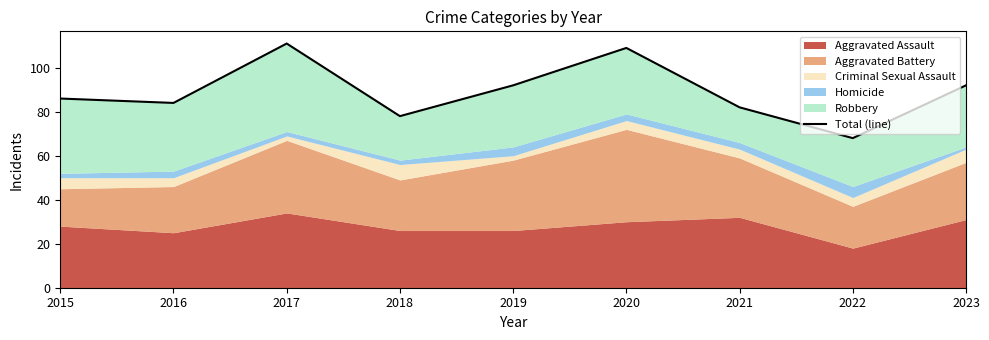

Is it true that the value at 2020 is 109?

True